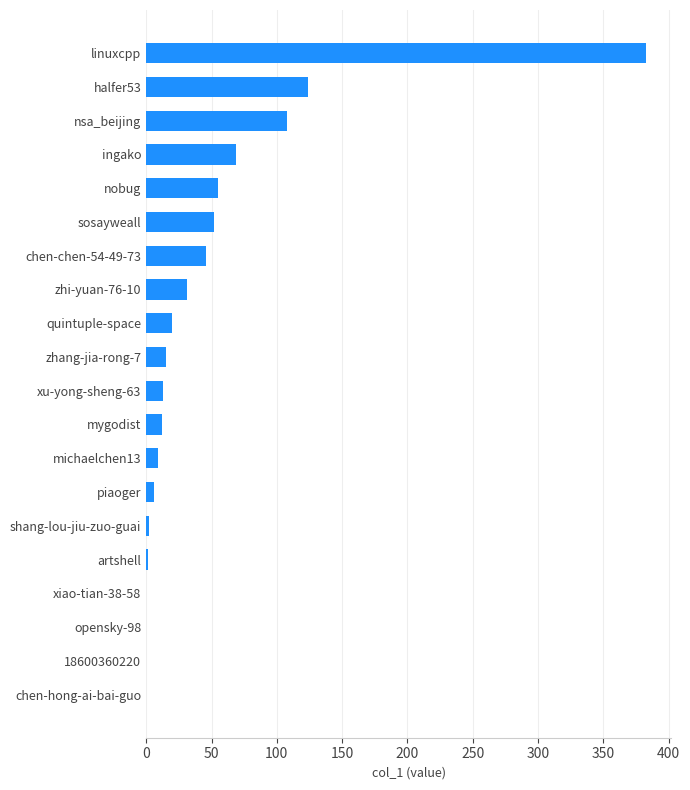

Where is the data nearest to the value 191?

halfer53